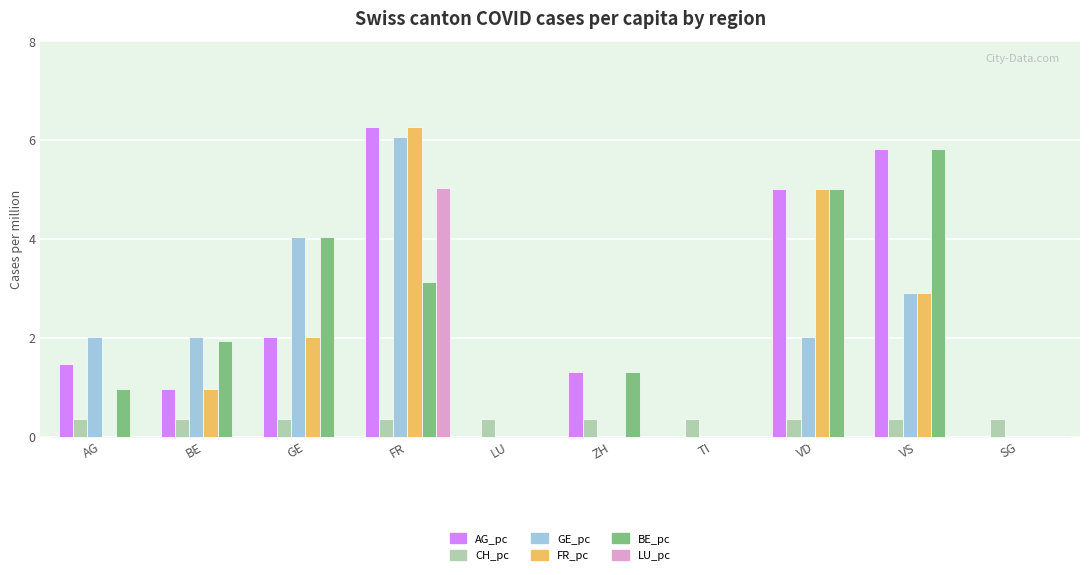

Between BE and SG, which series saw the biggest shift?

GE_pc